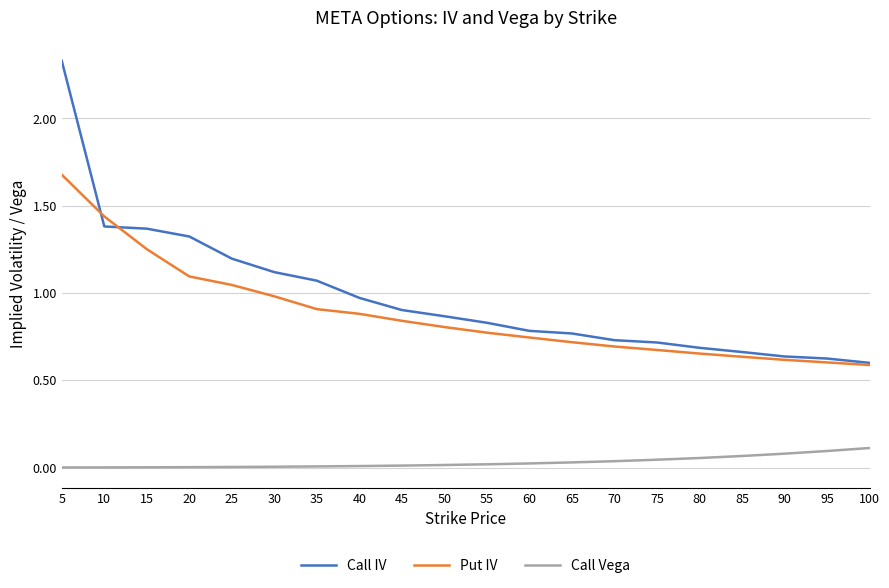

The value of Call Vega at 100 is 0.0. True or false?

False